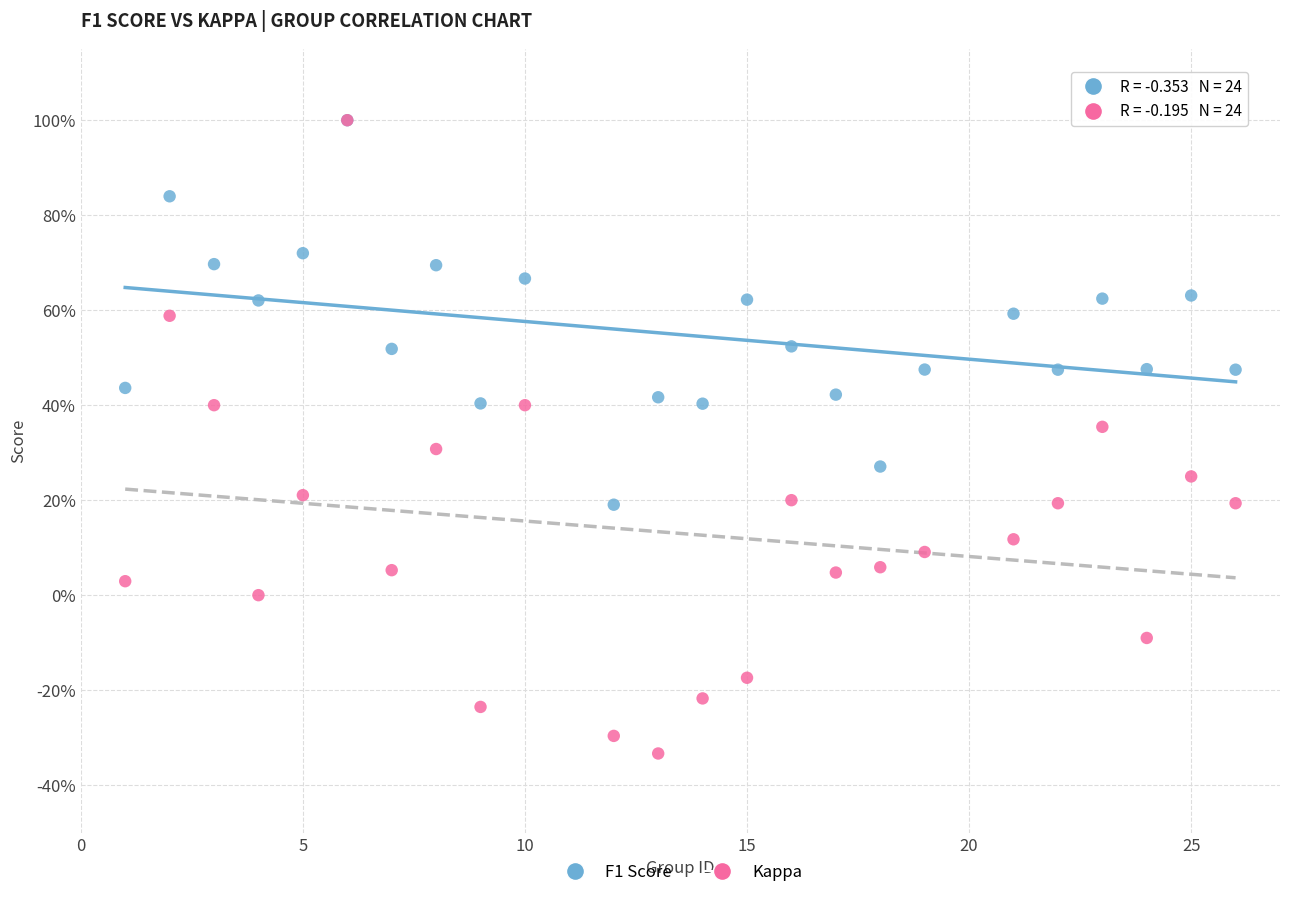

What are all the series names shown in the legend?

F1 Score, Kappa